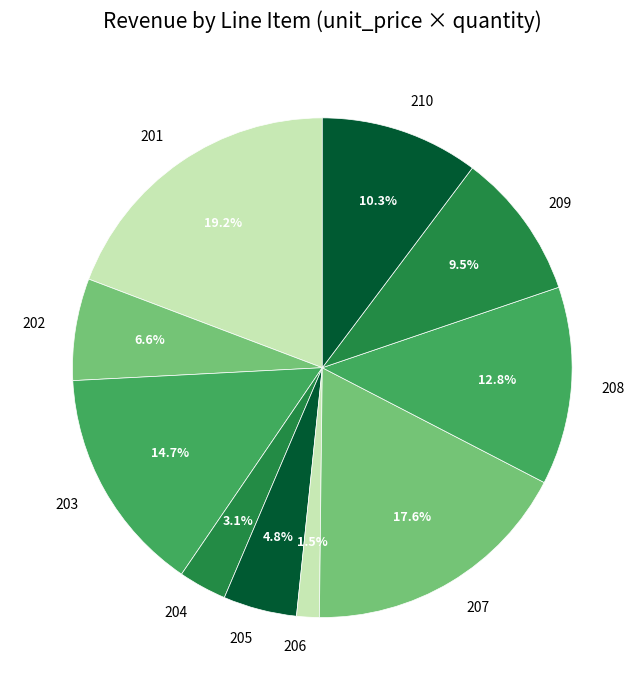

Which slice is the smallest?

206